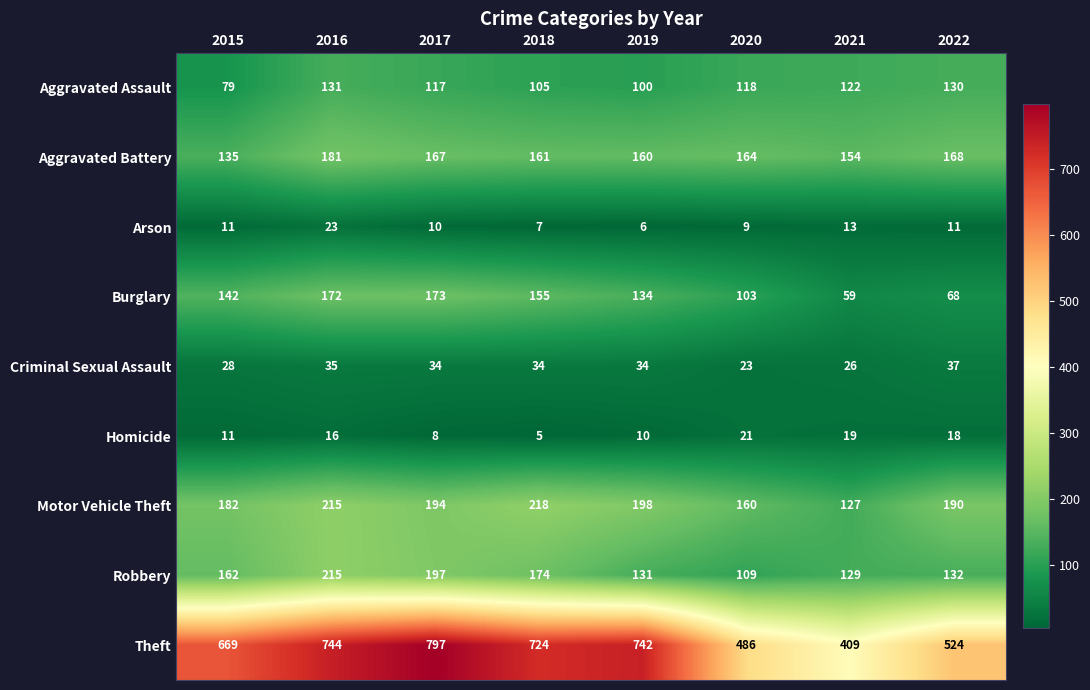

What is the lowest value of the Motor Vehicle Theft series?

127